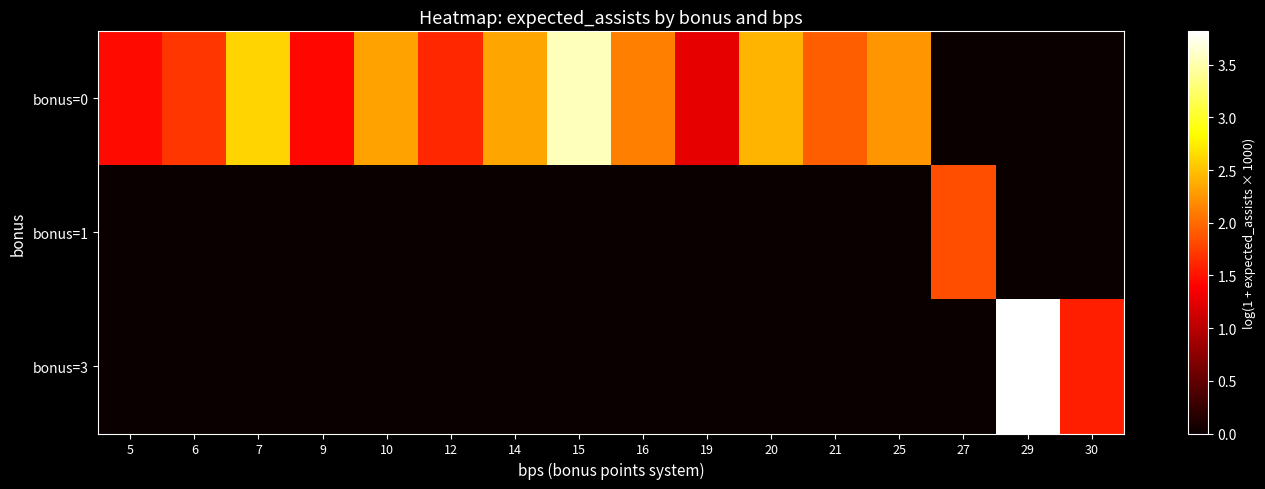

Reading left to right, what are all the values shown in this chart?

bonus=0: 5=1.5	6=1.7	7=2.6	9=1.4	10=2.3	12=1.6	14=2.3	15=3.6	16=2.1	19=1.3	20=2.4	21=1.9	25=2.2	27=0.0	29=0.0	30=0.0
bonus=1: 5=0.0	6=0.0	7=0.0	9=0.0	10=0.0	12=0.0	14=0.0	15=0.0	16=0.0	19=0.0	20=0.0	21=0.0	25=0.0	27=1.8	29=0.0	30=0.0
bonus=3: 5=0.0	6=0.0	7=0.0	9=0.0	10=0.0	12=0.0	14=0.0	15=0.0	16=0.0	19=0.0	20=0.0	21=0.0	25=0.0	27=0.0	29=3.8	30=1.6